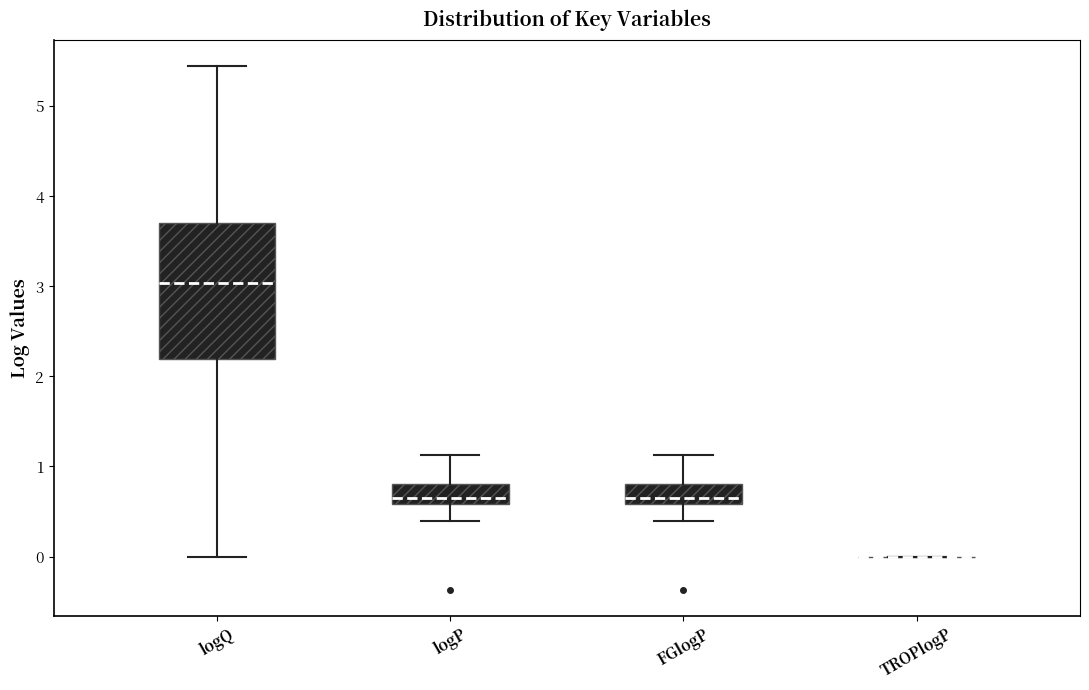

Comparing the boxes themselves (not the whiskers), which one is the tallest?

logQ